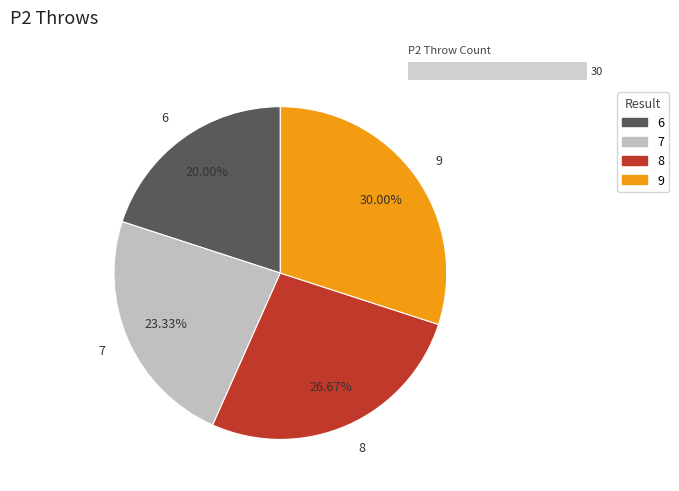

To the nearest percent, what portion does 7 represent?

23%